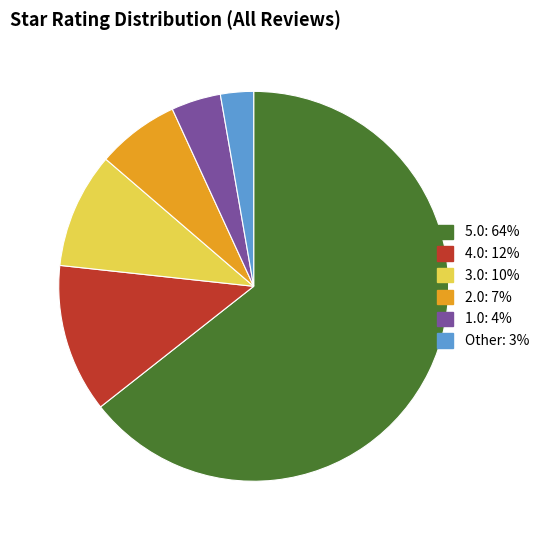

Is it true that Other is 3% of the pie?

True